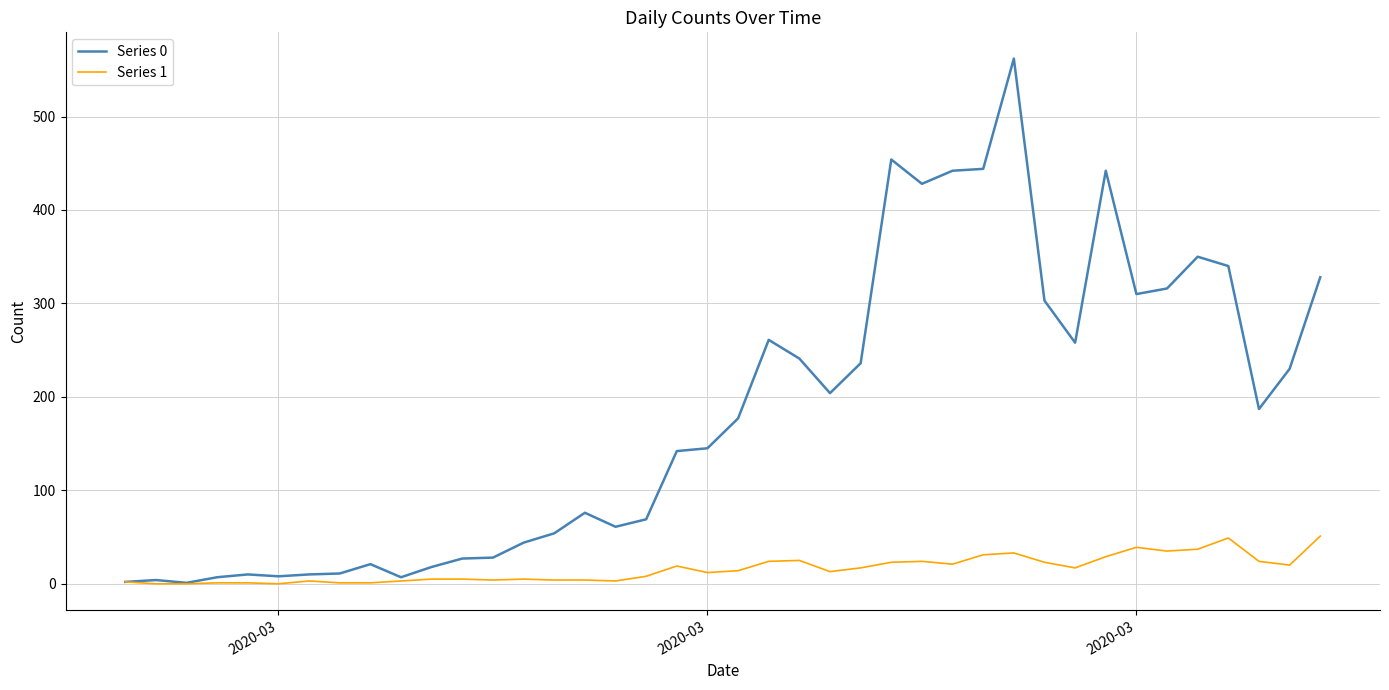

Which series has the largest total across all categories?

Series 0